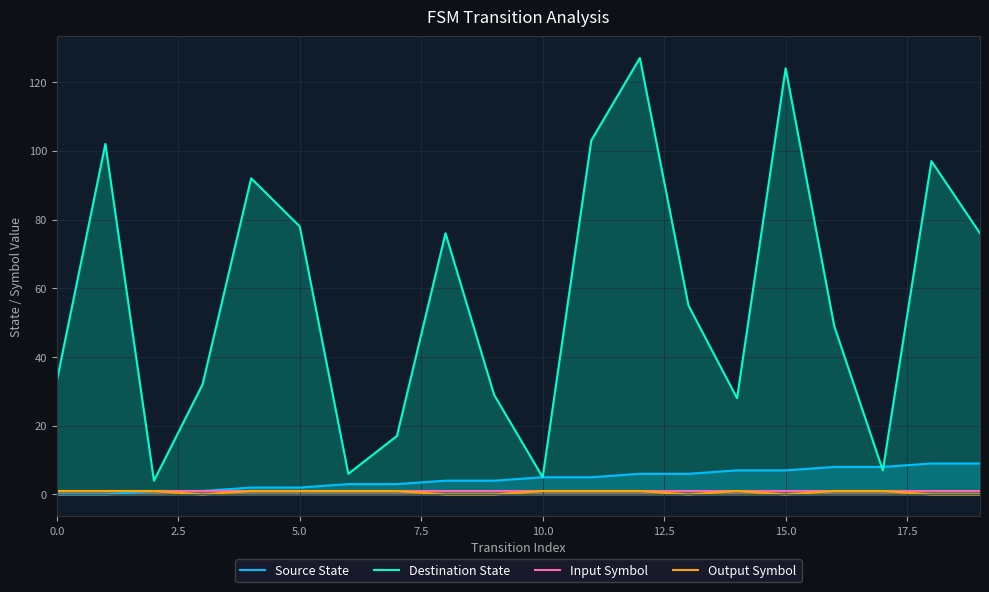

What is the sum of the Input Symbol values at 11 and 16?

2